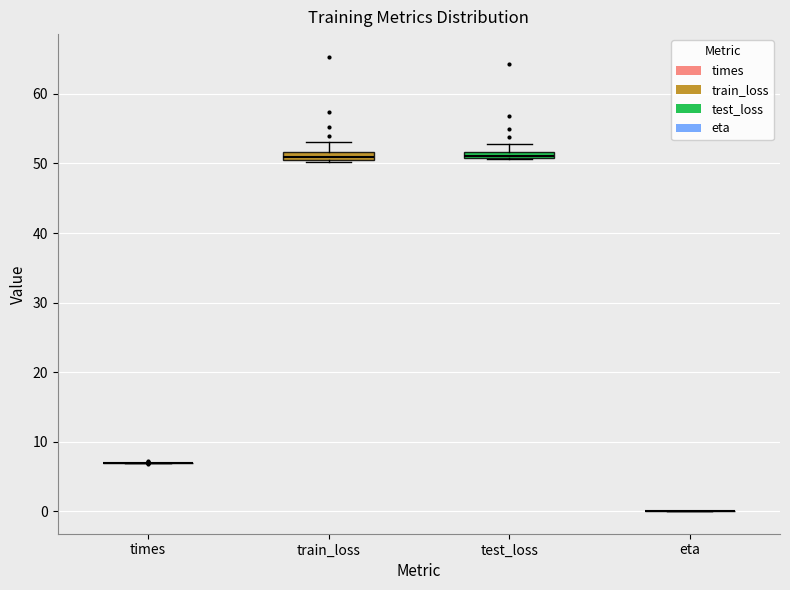

Where is the upper edge of the box for test_loss on the y-axis? The values are not printed on the chart, so give them approximately, as read against the axis.

52